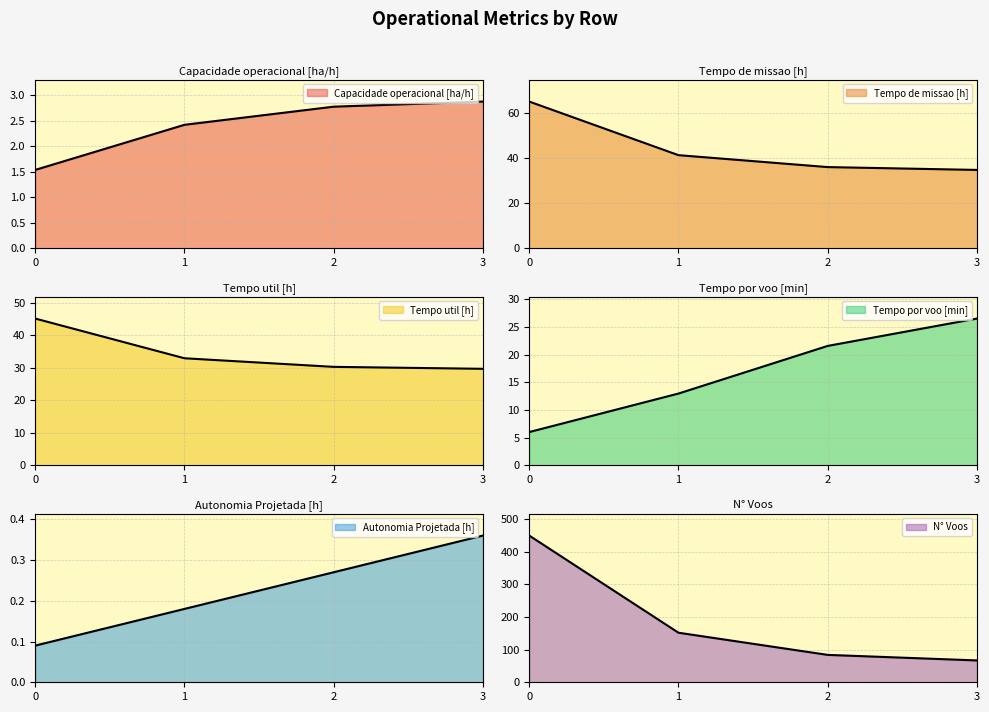

Is it true that Tempo de missao [h] equals 36.0 at 2?

True